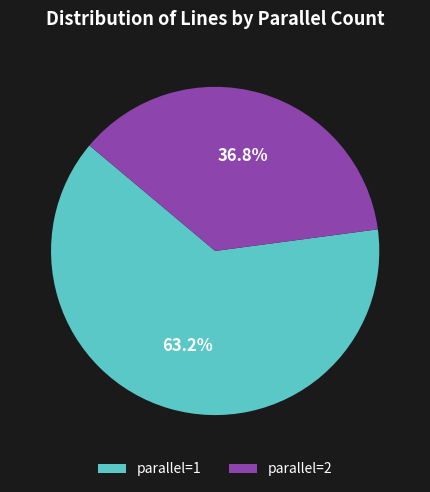

Which slice represents more than half of the pie?

parallel=1